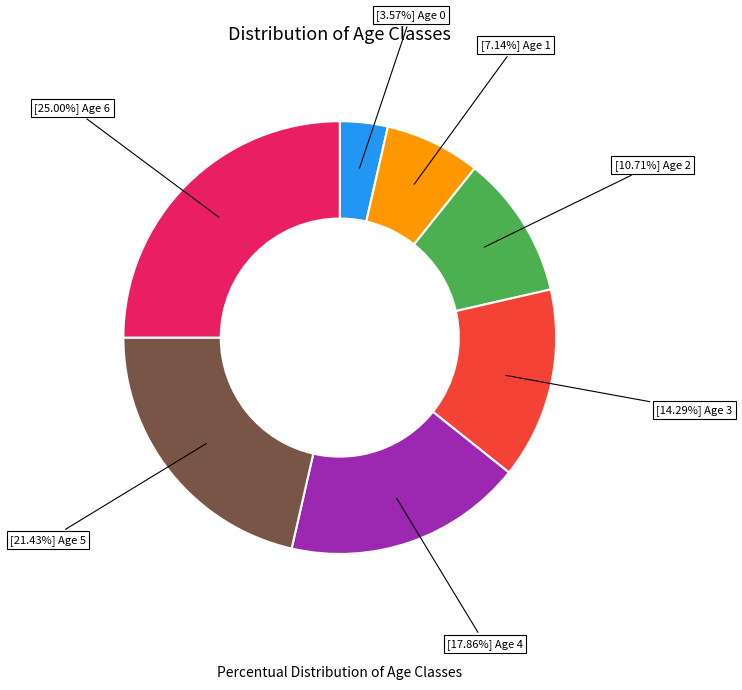

Is there any slice that represents more than half of the pie?

No